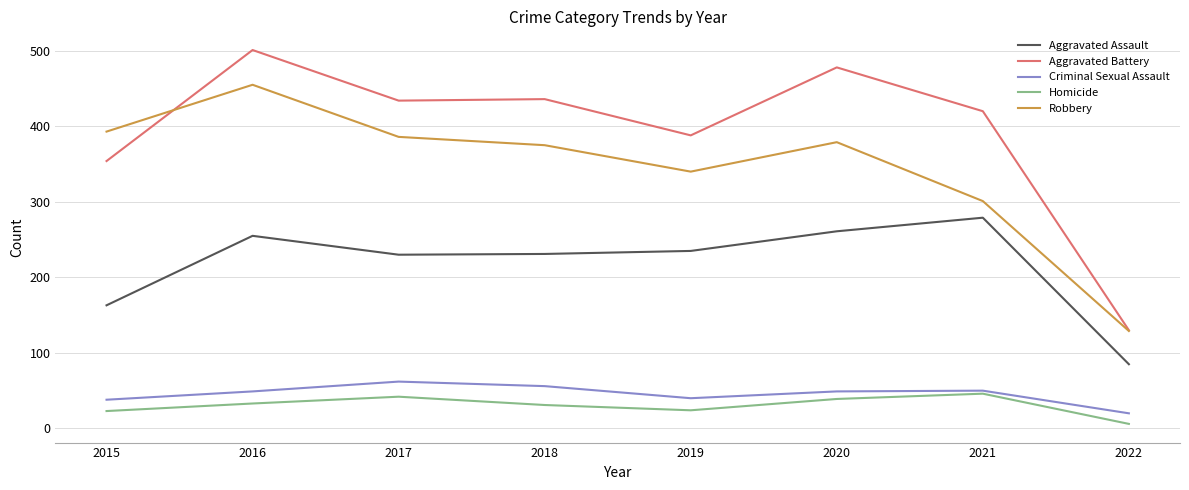

What is the difference between the maximum and minimum values in the Robbery series?

326